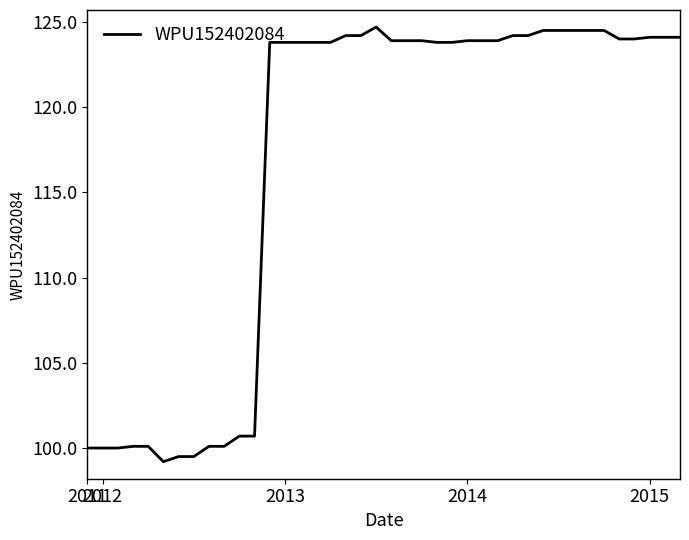

Count the number of categories in the chart.

40